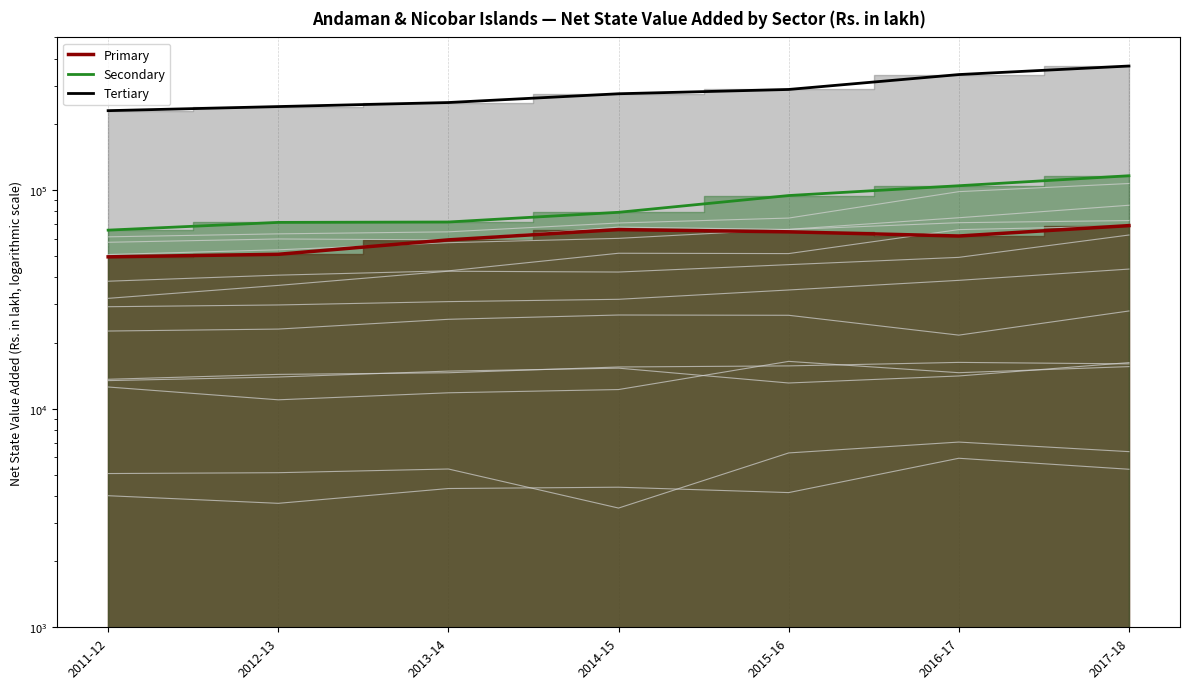

What is the label of the 5th point from the right?

2013-14